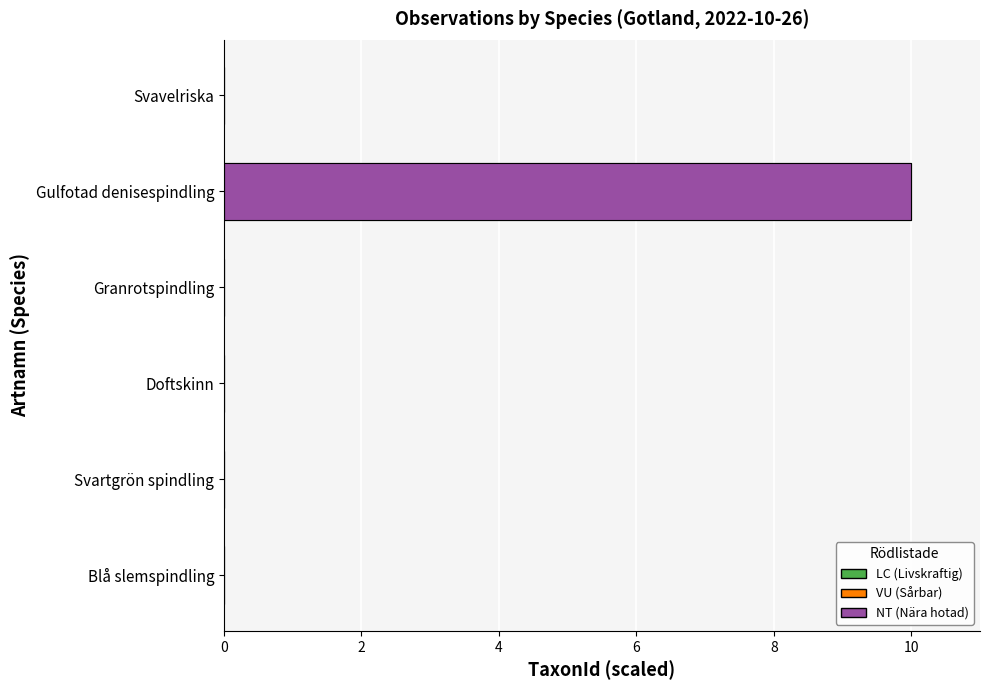

Is it true that LC equals 0.0 at 2?

False